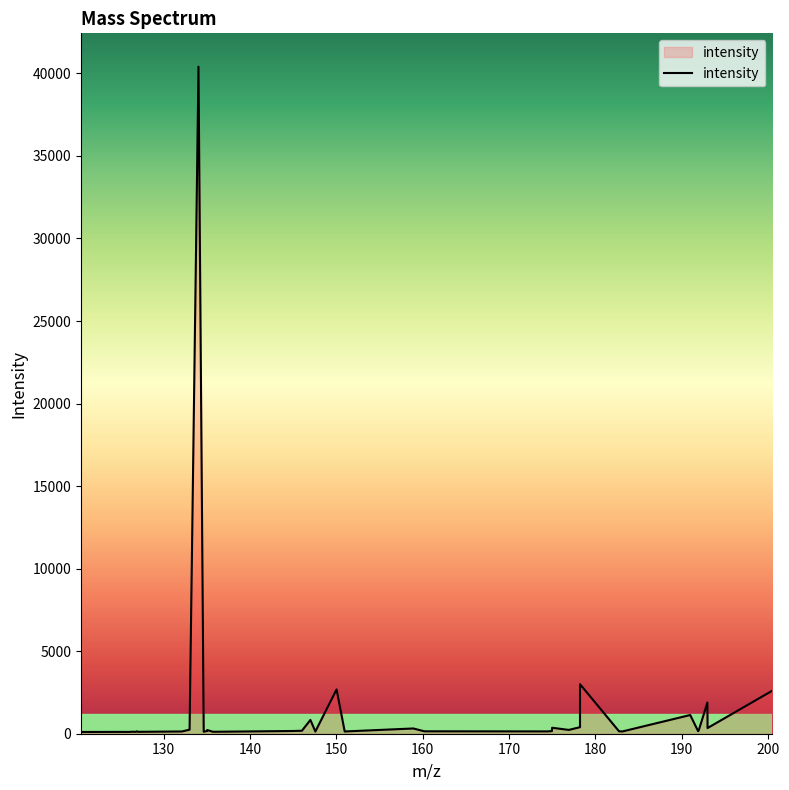

What is the greatest value displayed?

40408.2